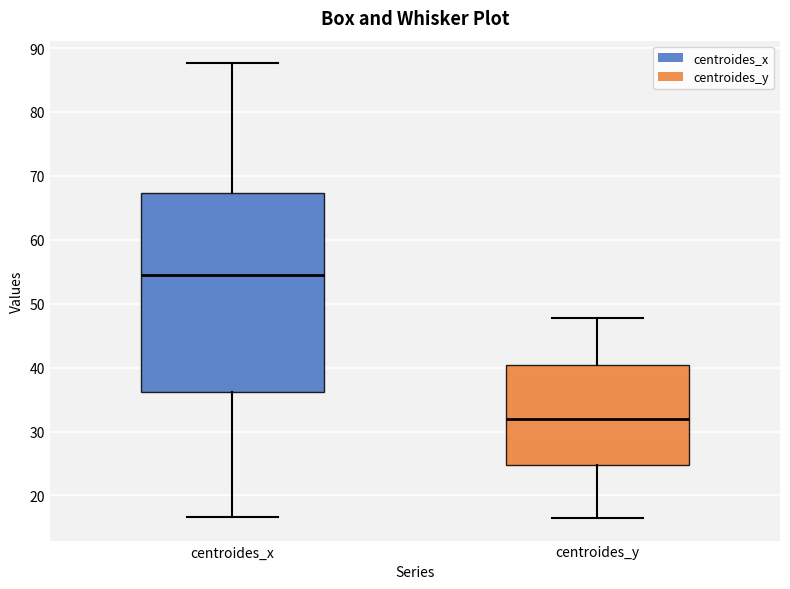

Which box is the tallest, from its lower edge to its upper edge?

centroides_x